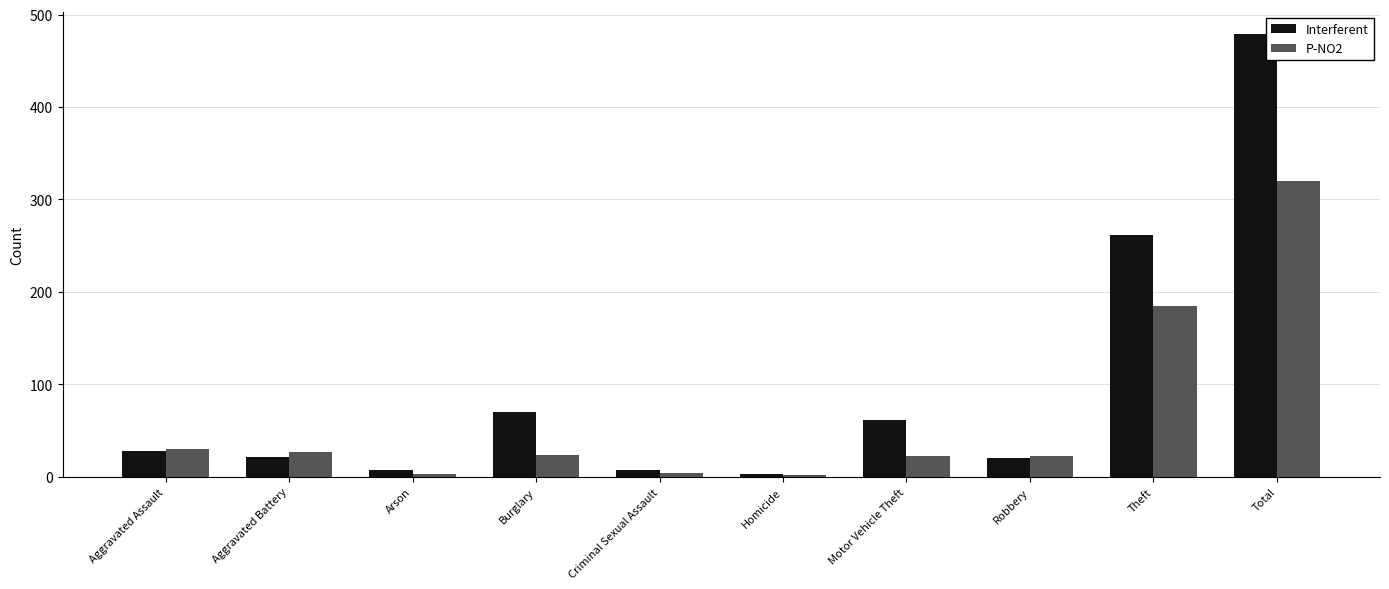

Which series changed the most between Aggravated Battery and Arson?

P-NO2